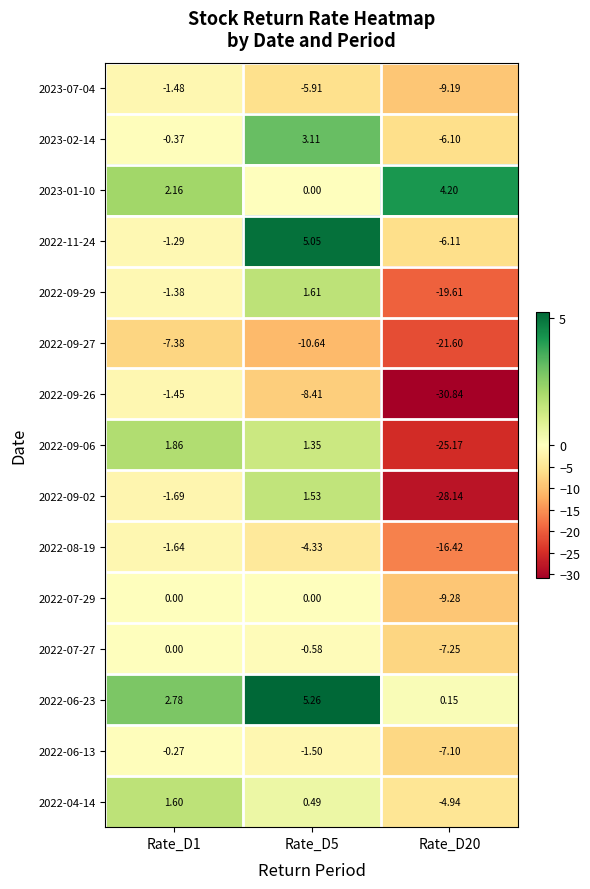

How many data points in 2022-04-14 are above 0?

2